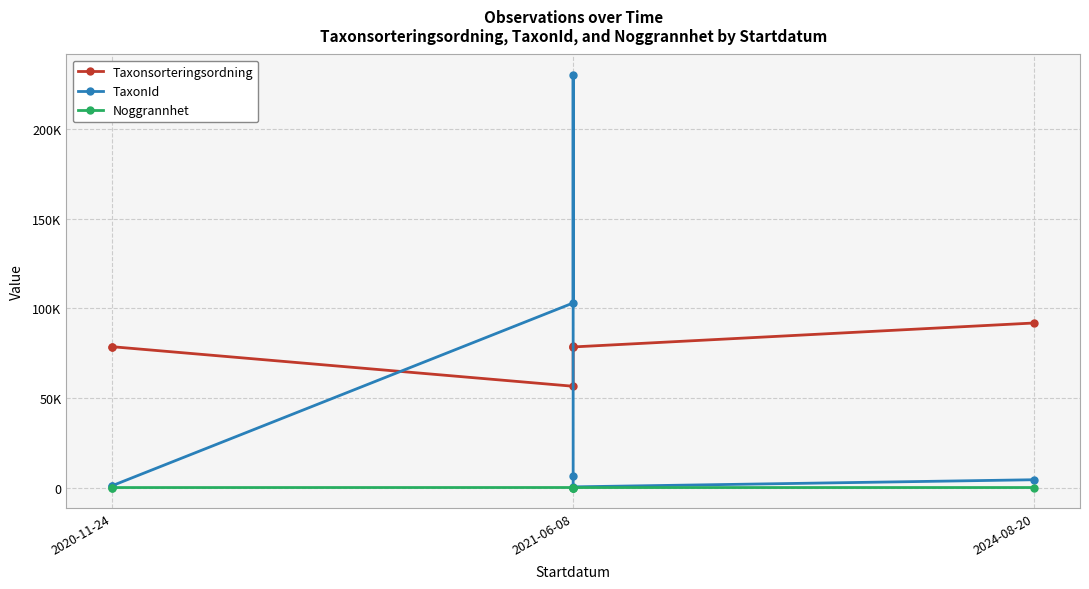

What is the sum of all TaxonId values?

346586